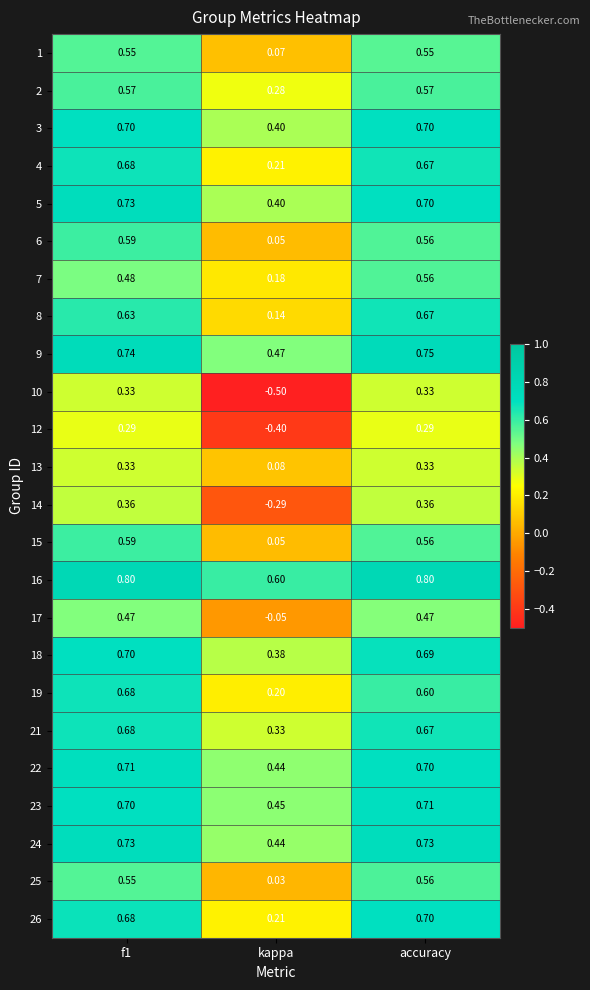

At which label is 6 closest to 0?

kappa